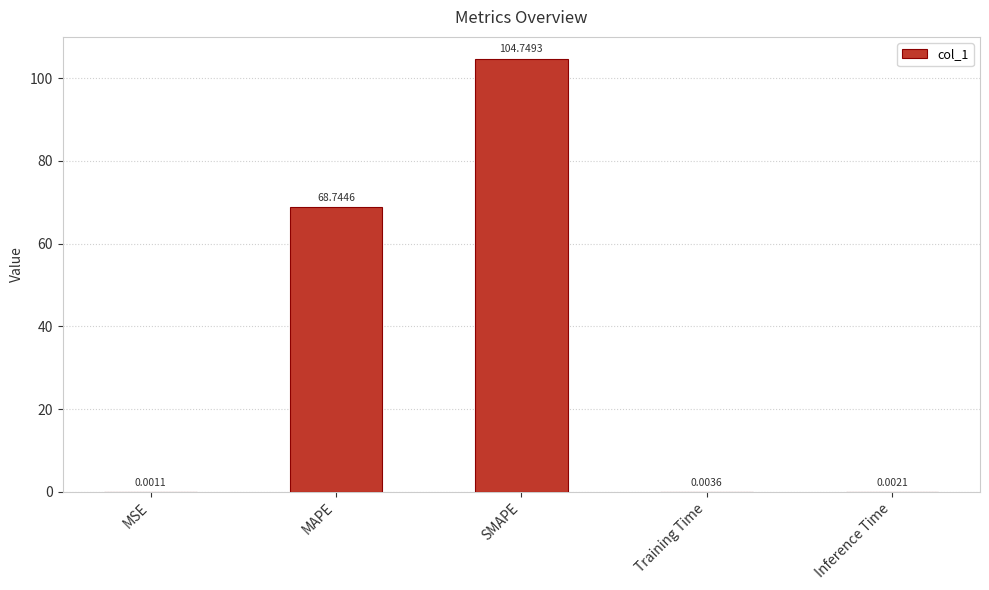

How many data points does each series have?

5